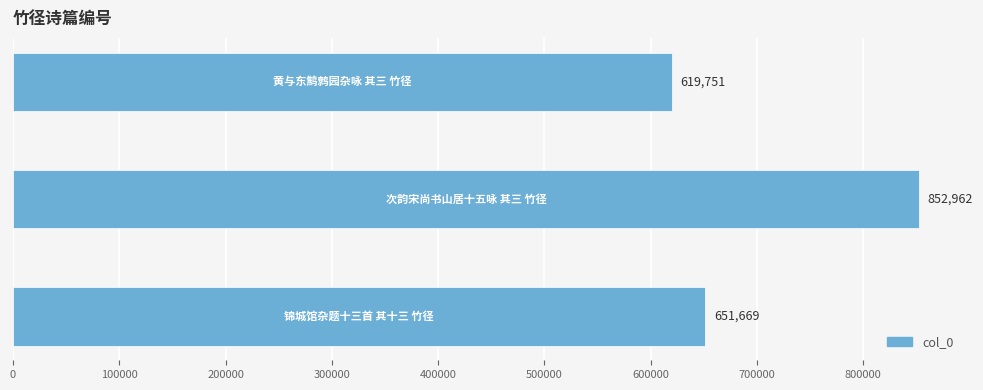

What is the sum of all values?

2124382